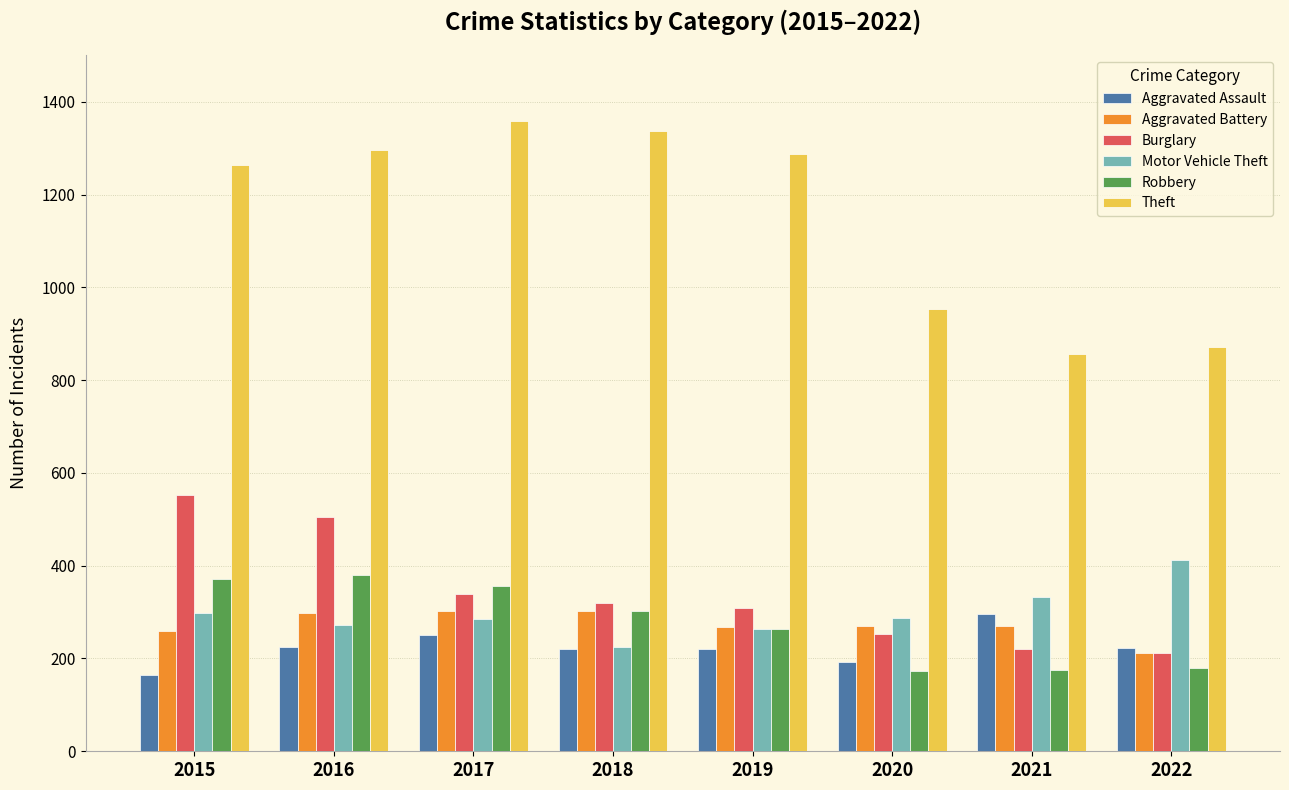

What is the smallest value displayed?

164